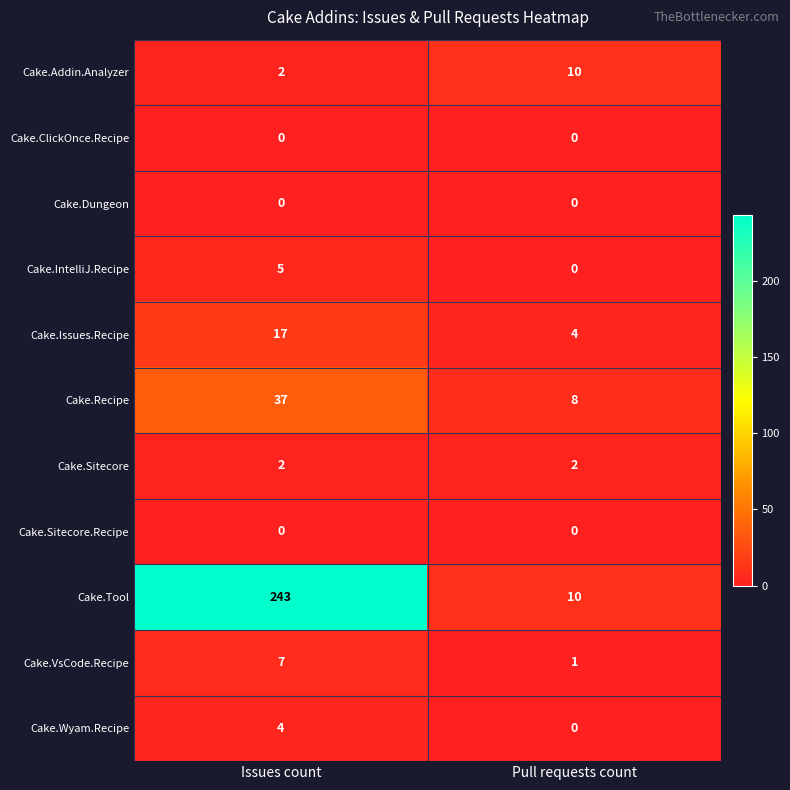

List the labels in order of Cake.Addin.Analyzer value, smallest first.

Issues count, Pull requests count